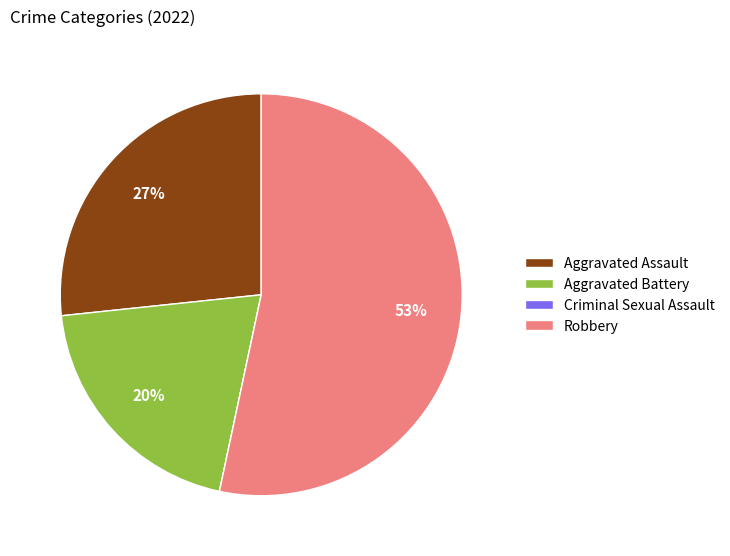

Is it true that Robbery is 53% of the pie?

True